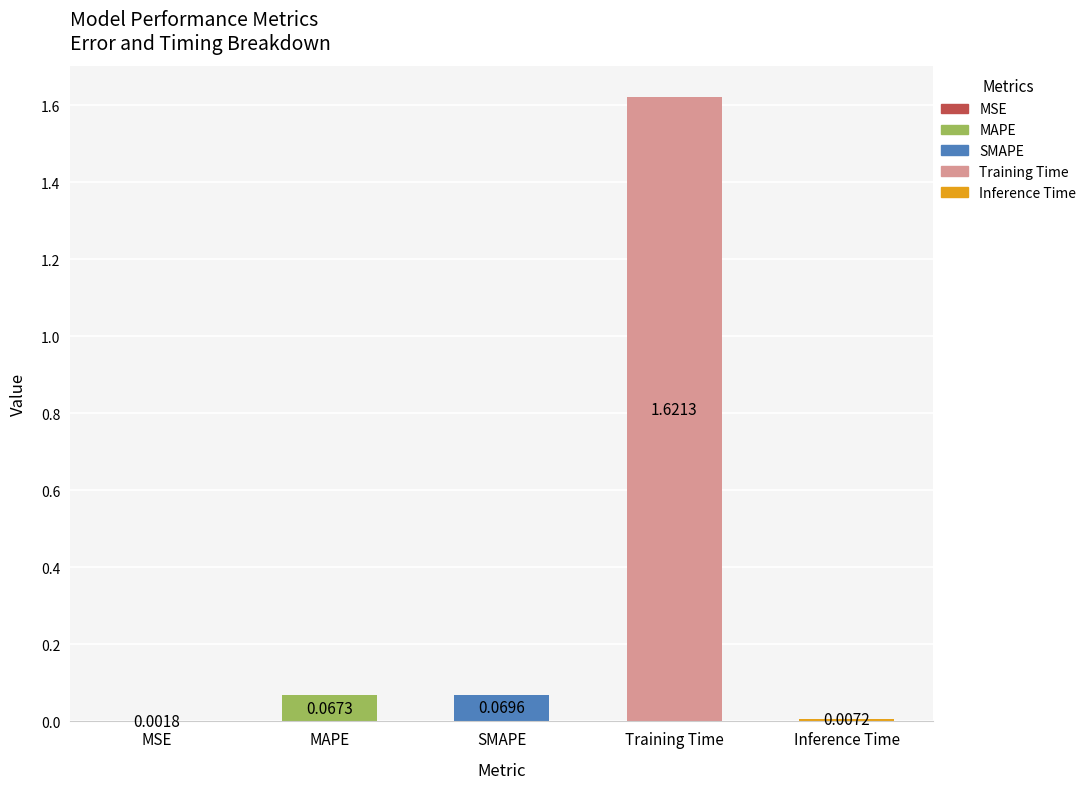

Count the number of categories in the chart.

5